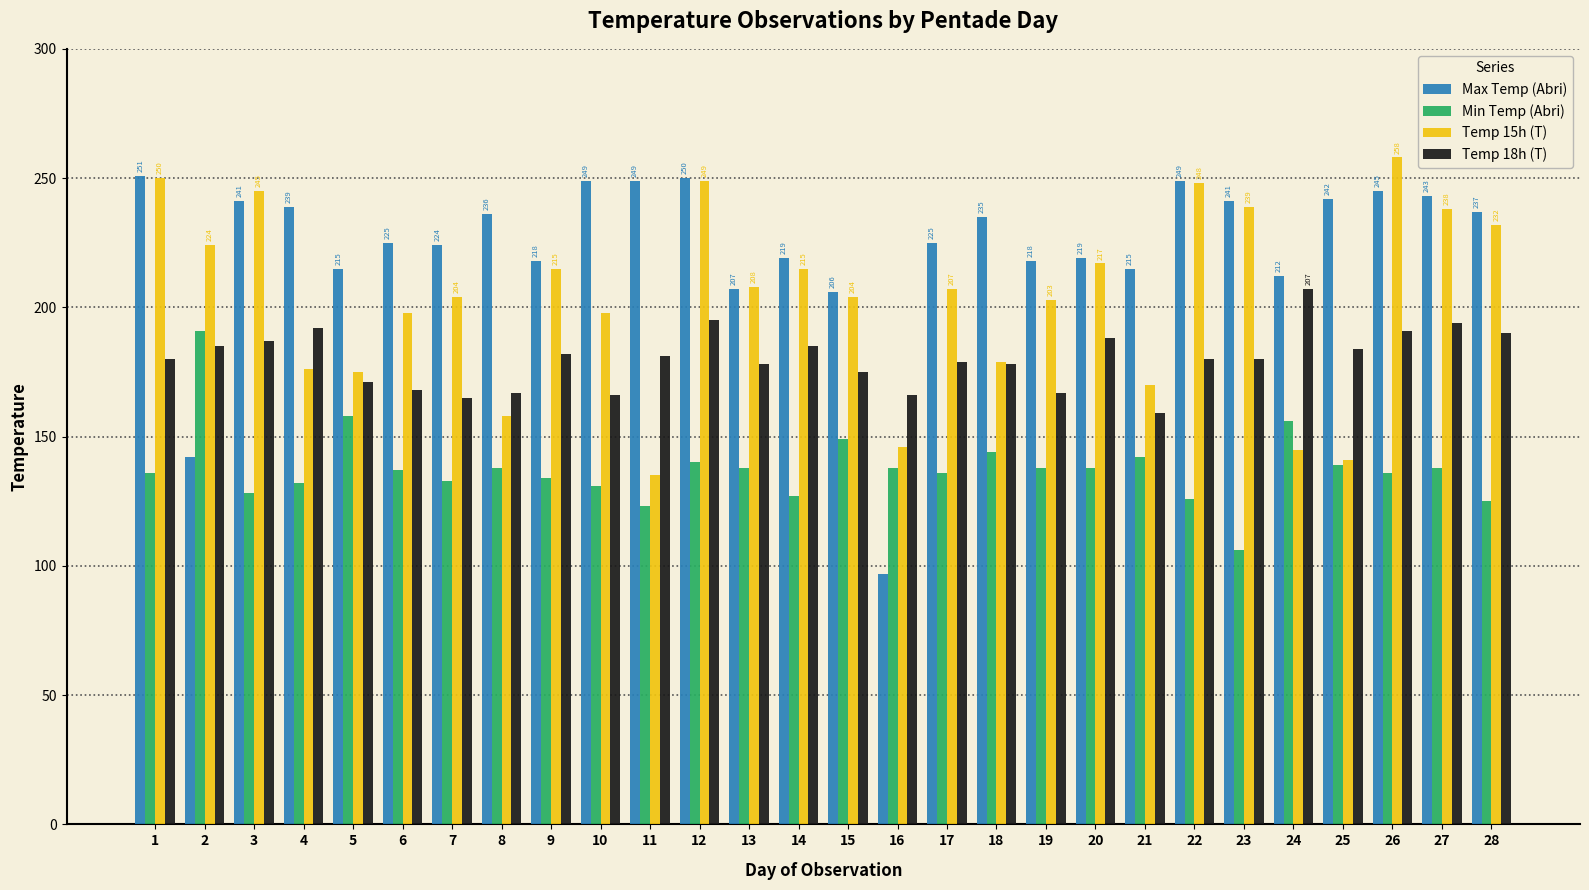

What is the spread (max minus min) of values at 23?

135